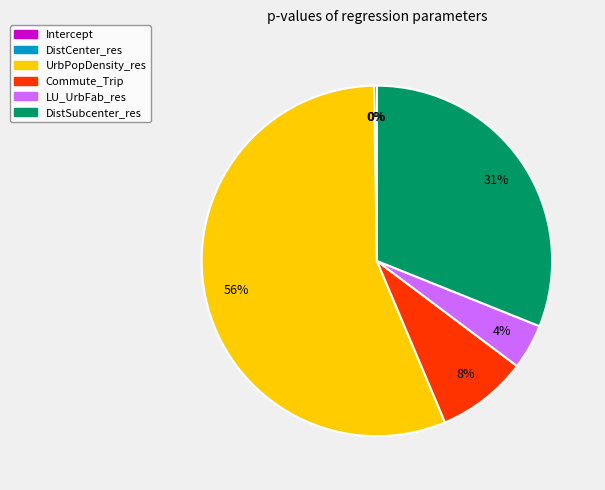

Between DistSubcenter_res and LU_UrbFab_res, which is larger?

DistSubcenter_res